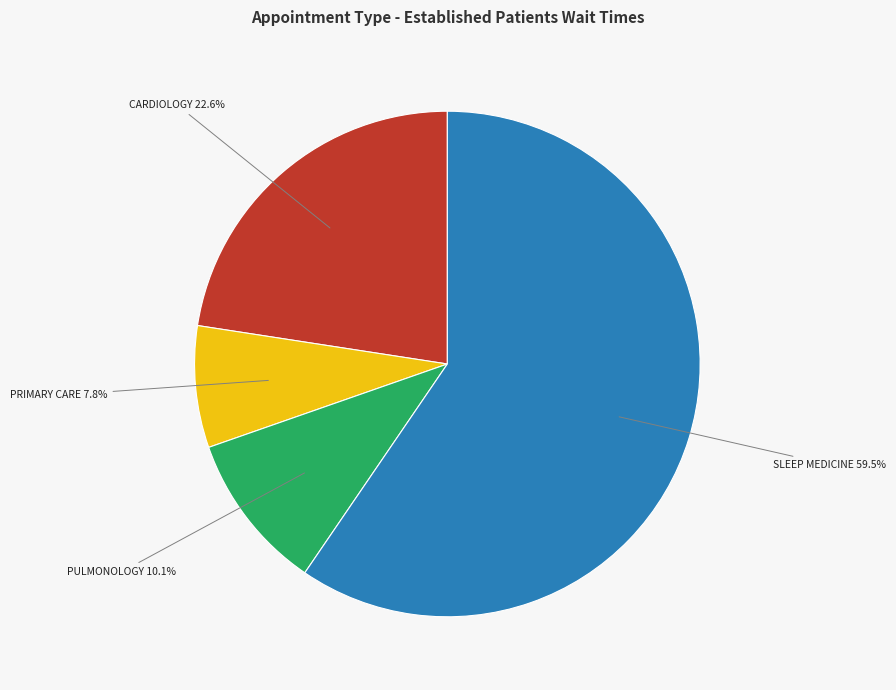

How many segments does this pie chart have?

4